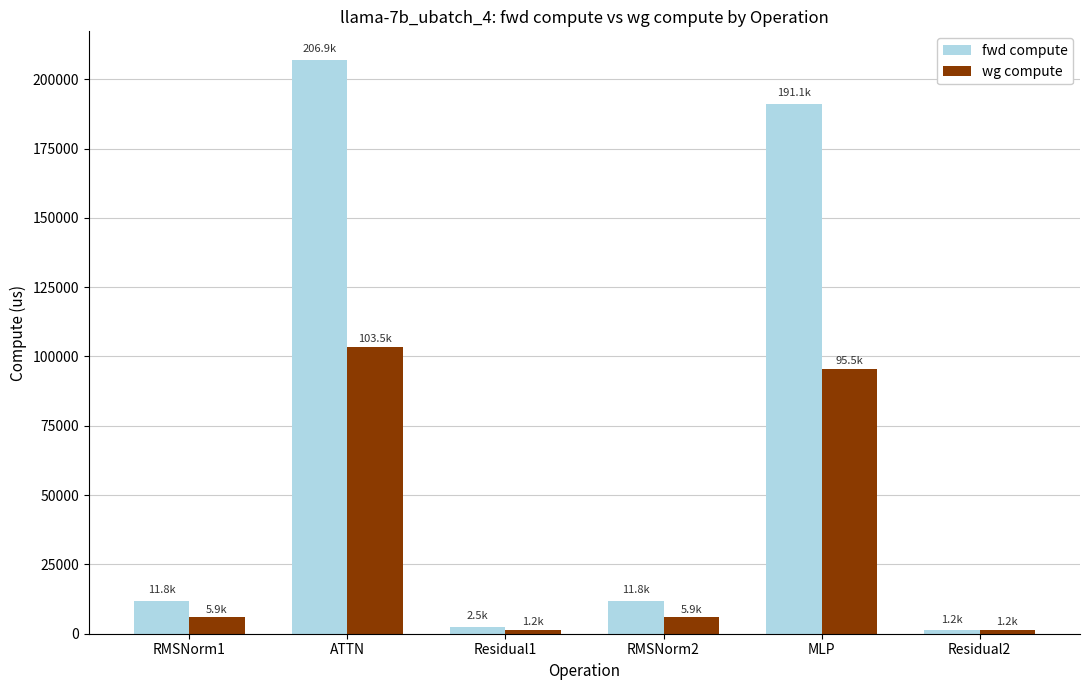

How many groups of bars are there?

6